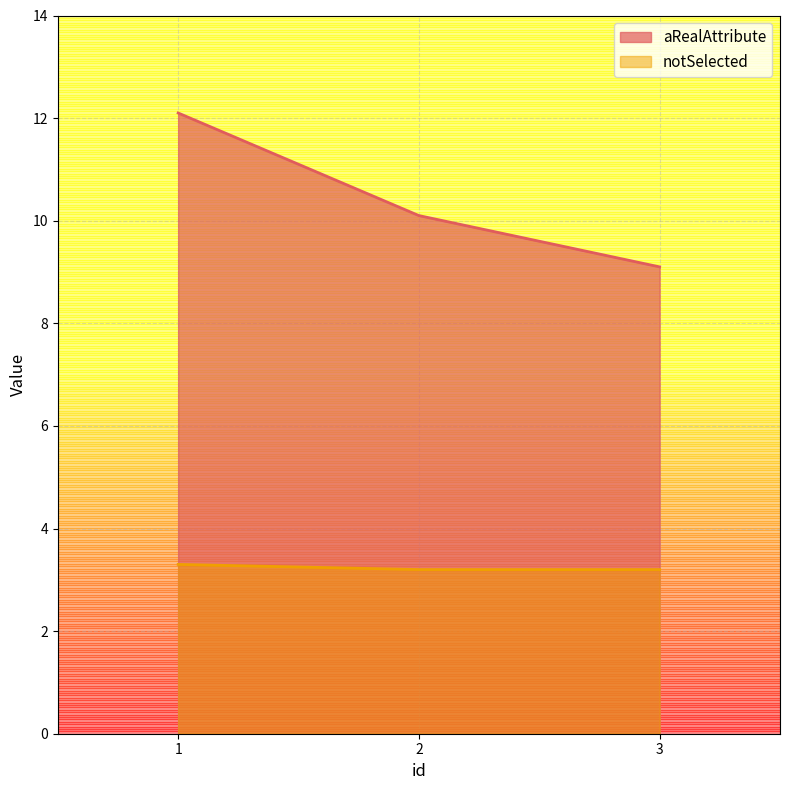

What is the spread (max minus min) of values at 3?

5.9